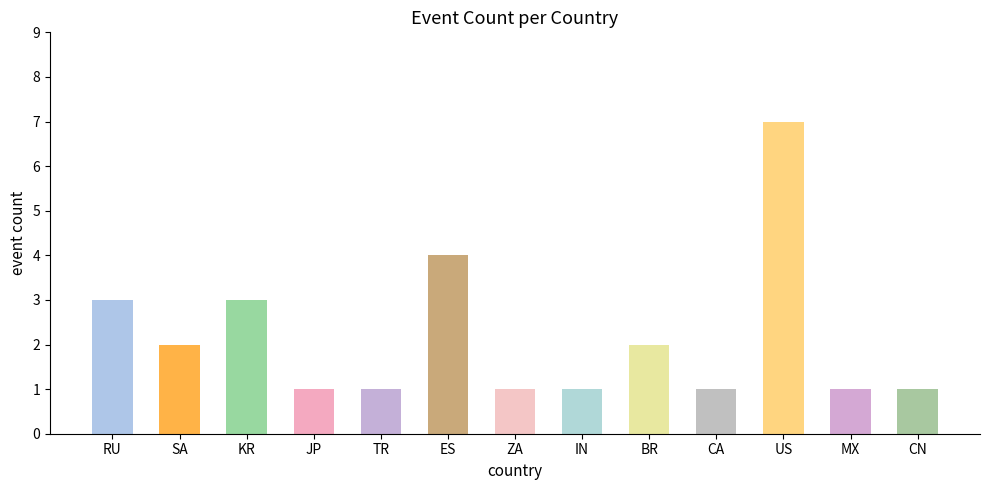

What is the change in value from CA to US?

+6